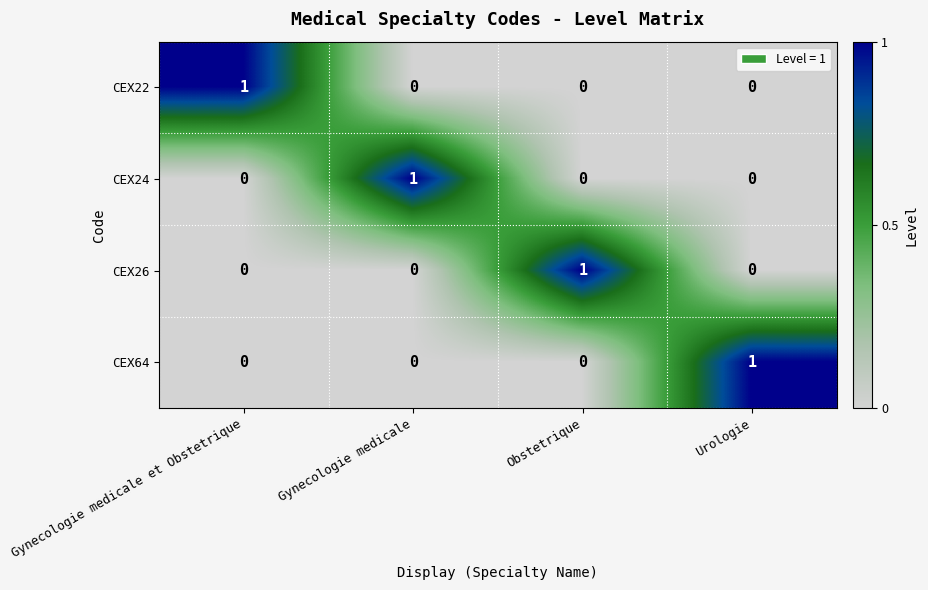

Reading left to right, list all the values displayed in this chart.

CEX22: 1	0	0	0
CEX24: 0	1	0	0
CEX26: 0	0	1	0
CEX64: 0	0	0	1